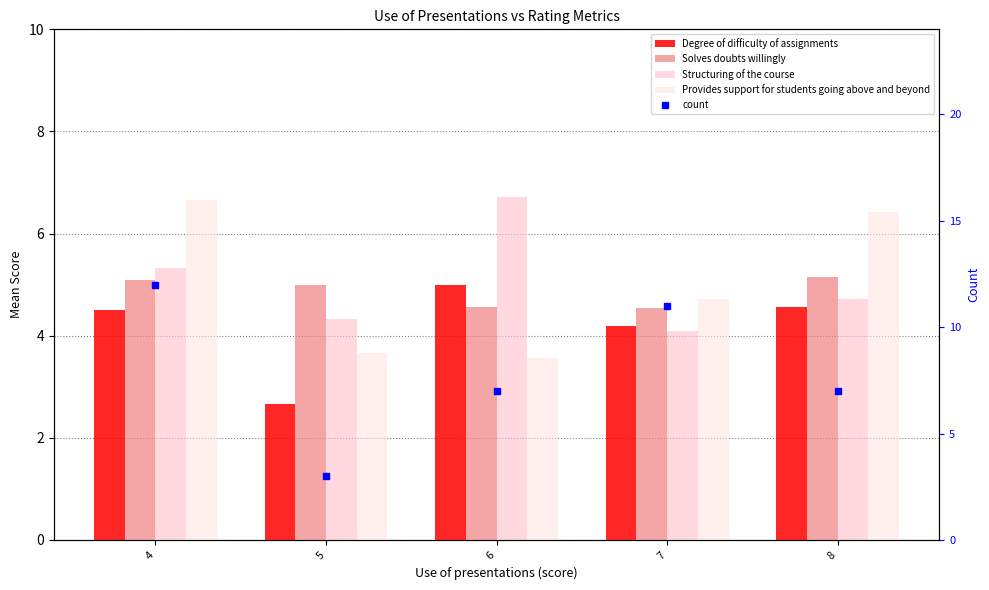

At which category does the chart reach its peak across all series?

4